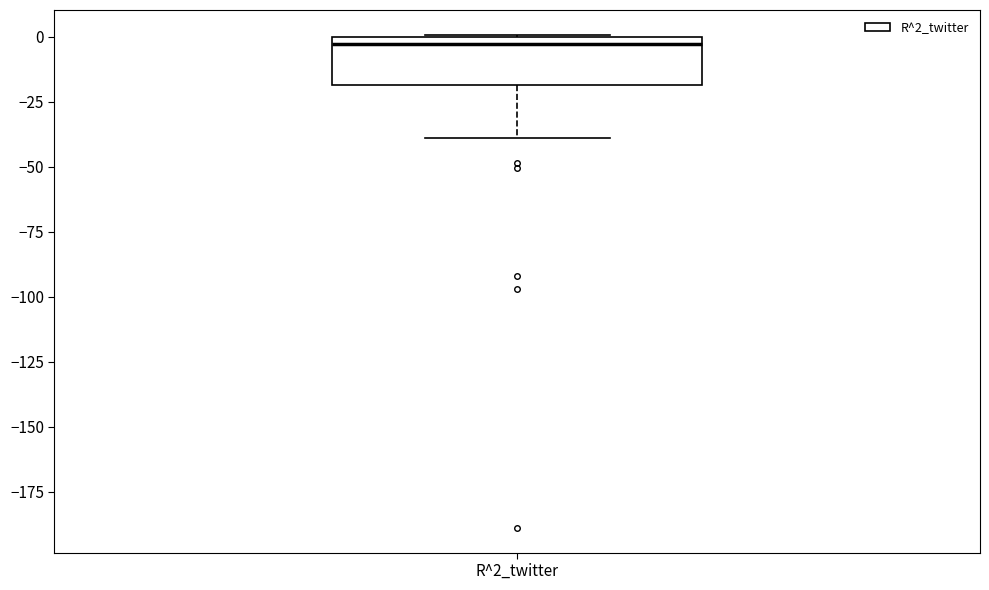

Read this box plot against the y-axis: the position of the median line, the range covered by the box, and the ends of both whiskers. The values are not printed on the chart, so give them approximately, as read against the axis.

median -5, box -20 to 0, whiskers -40 to 0